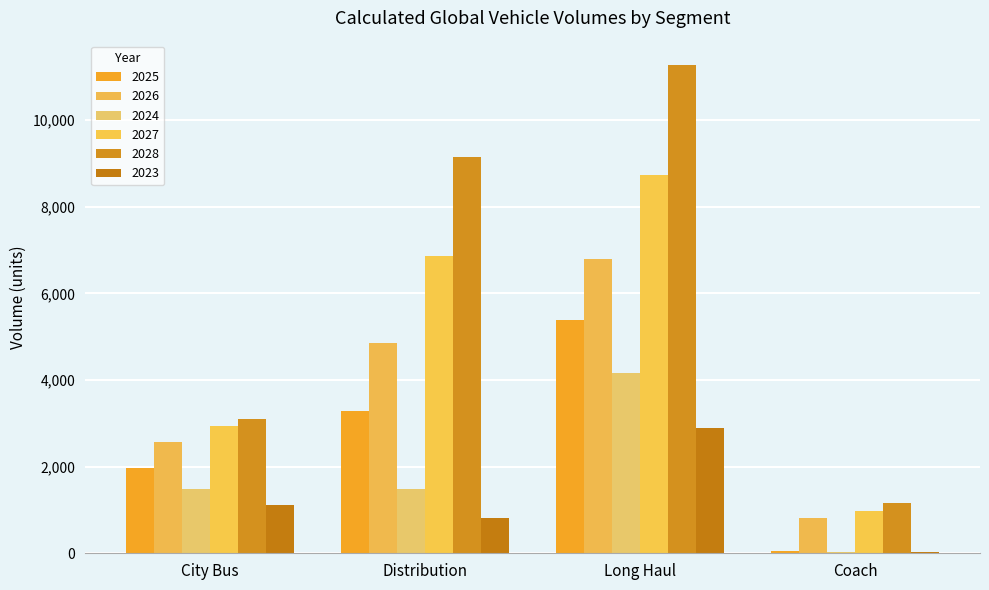

At which category is the sum across all series the highest?

Long Haul